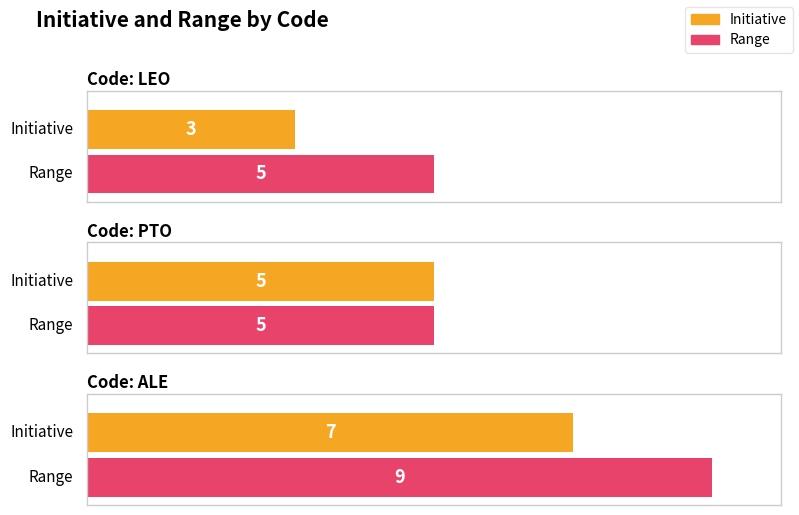

At how many categories does at least one series exceed 4?

3